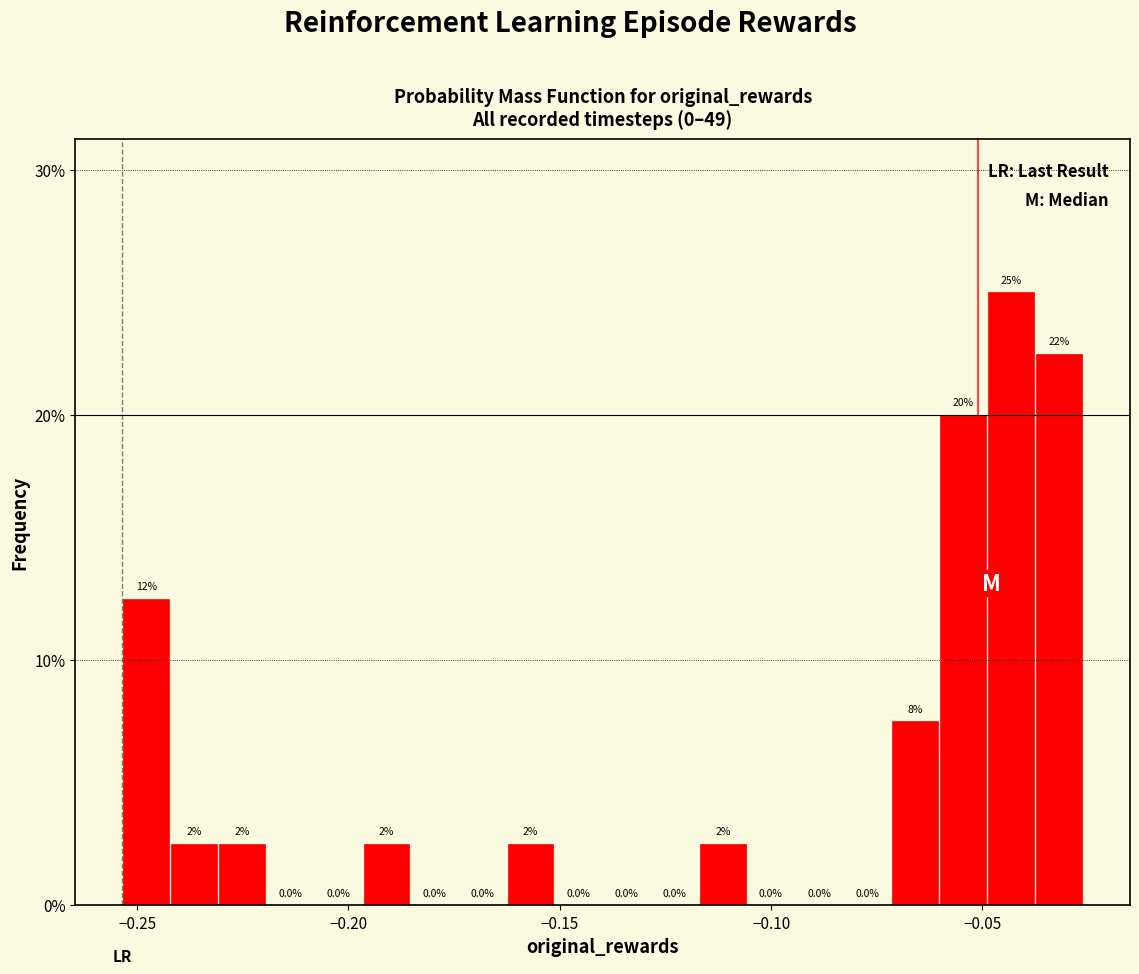

Read against the x-axis, roughly where is the centre of the tallest bar?

-0.045